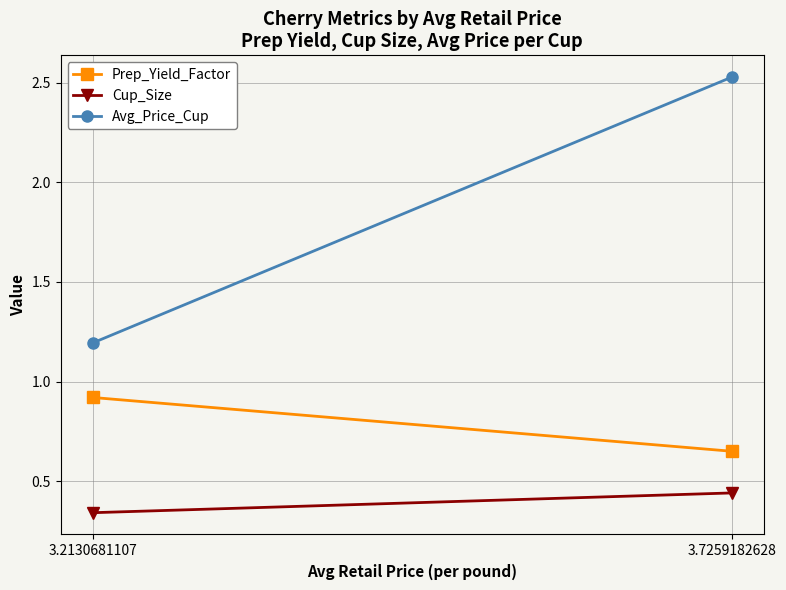

True or false: Cup_Size has a value of 0.1 at 3.2130681107.

False